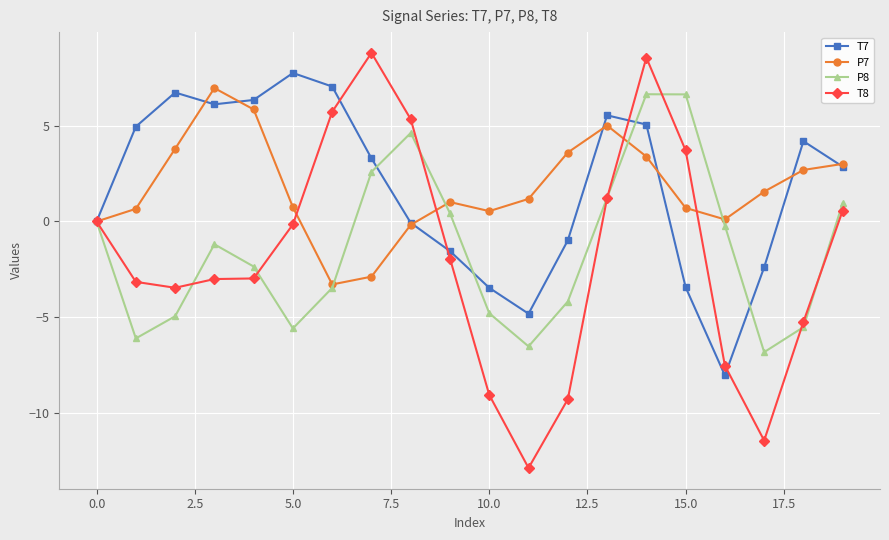

How many categories are shown in the chart?

20